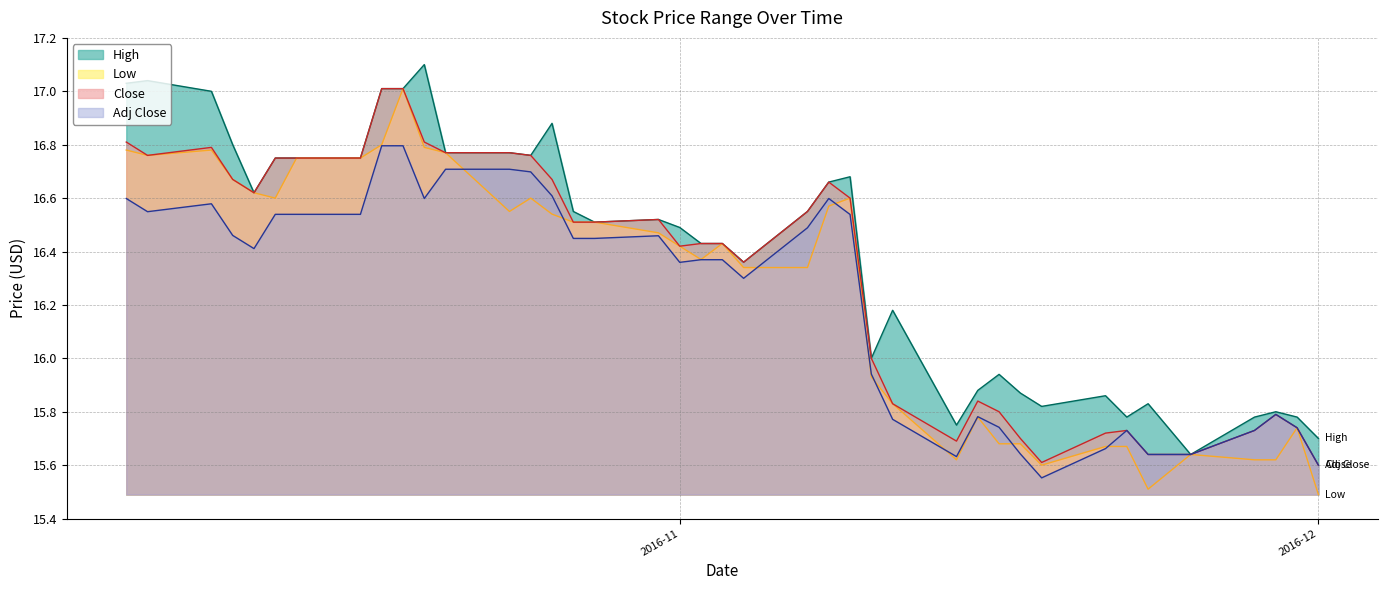

What is the average value of the Adj Close series?

16.2